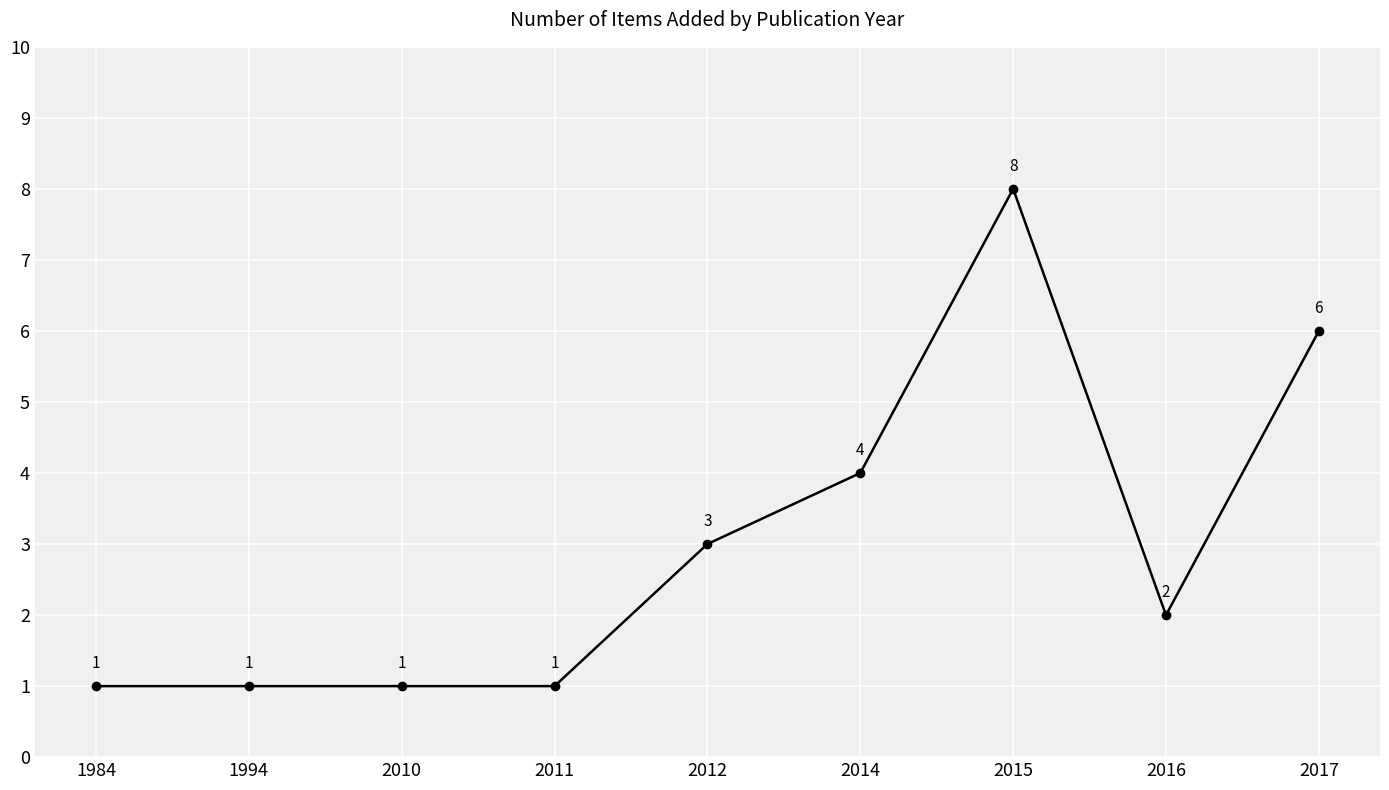

What is the minimum value shown in the chart?

1